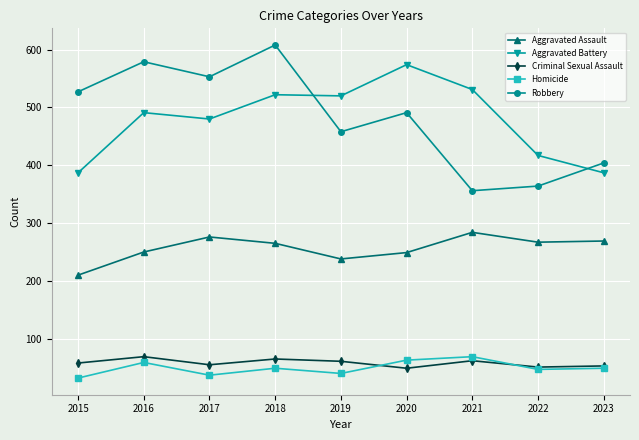

Does the chart have visible grid lines?

Yes